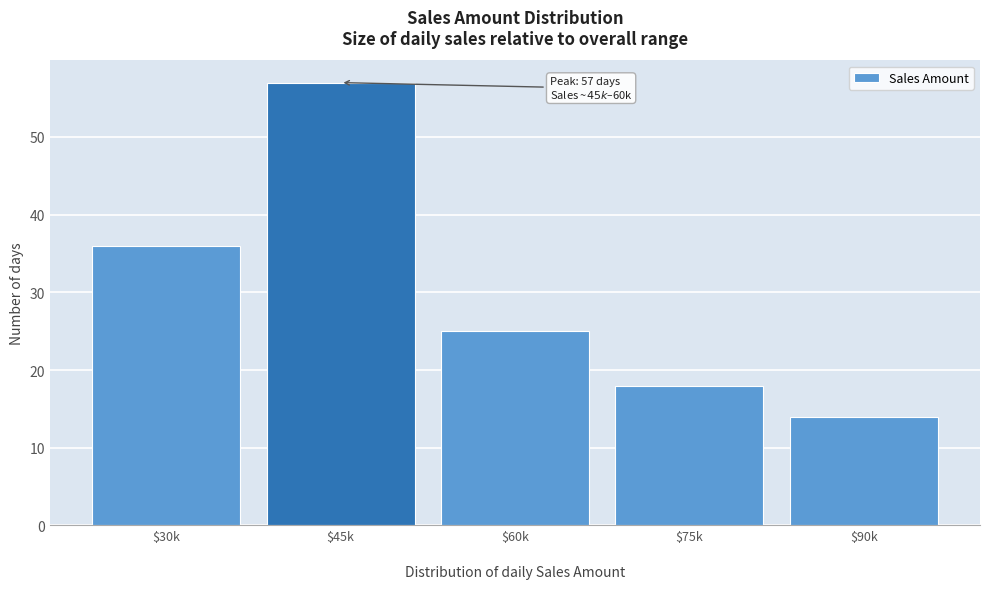

Reading left to right, what are all the values shown in this chart?

36	57	25	18	14